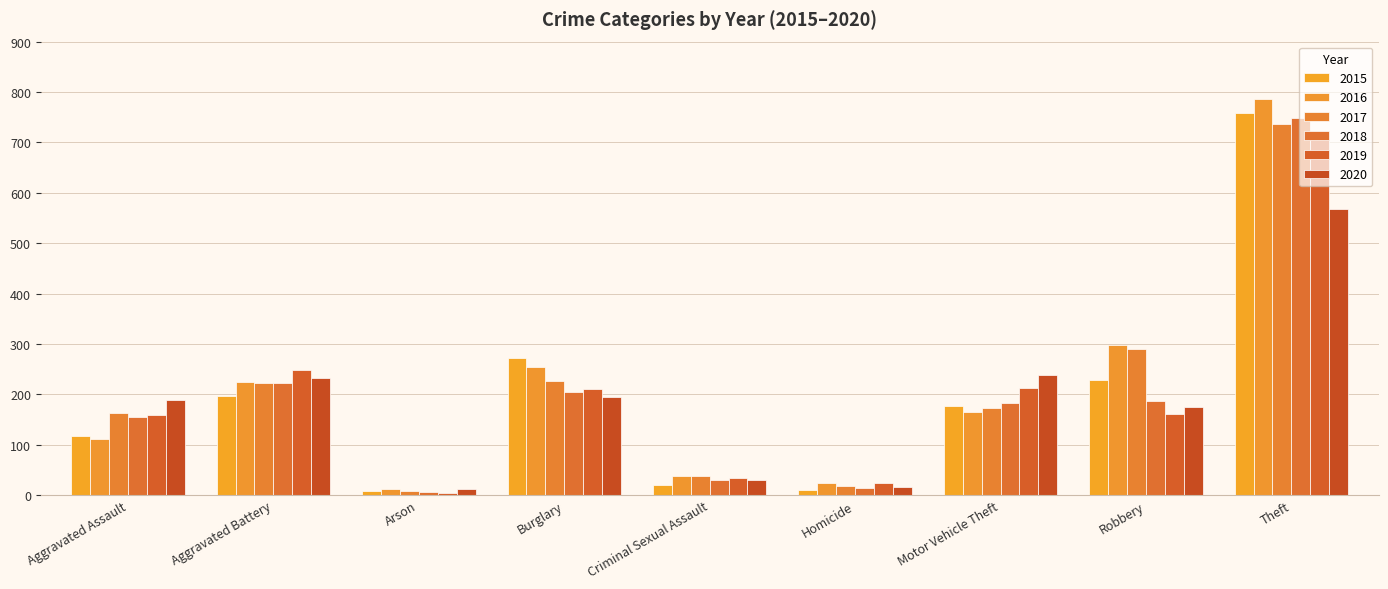

Between Aggravated Battery and Arson, which series saw the biggest shift?

2019